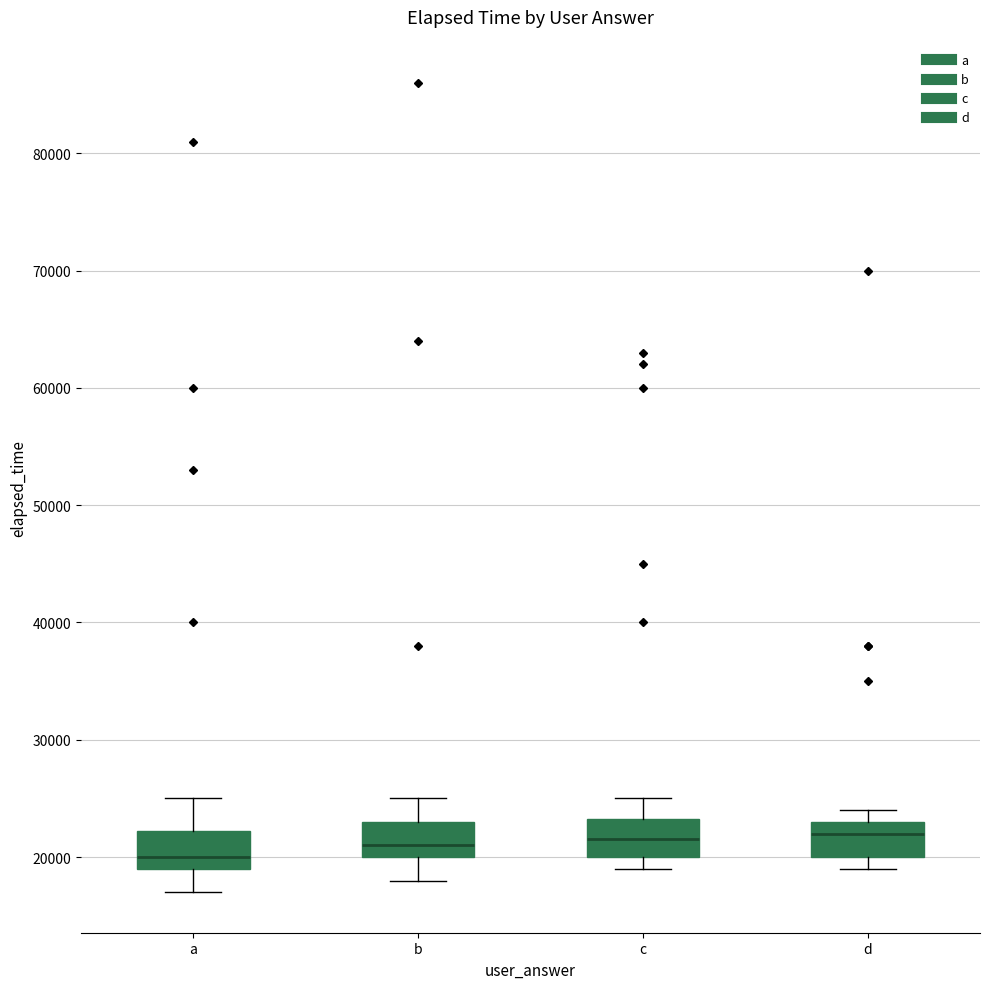

Reading left to right, transcribe this box plot: for each box, give where its median line is, the range the box spans, and where its two whiskers end, as read against the y-axis. The values are not printed on the chart, so give them approximately, as read against the axis.

a: median 20000, box 19000 to 22000, whiskers 17000 to 25000
b: median 21000, box 20000 to 23000, whiskers 18000 to 25000
c: median 22000, box 20000 to 23000, whiskers 19000 to 25000
d: median 22000, box 20000 to 23000, whiskers 19000 to 24000